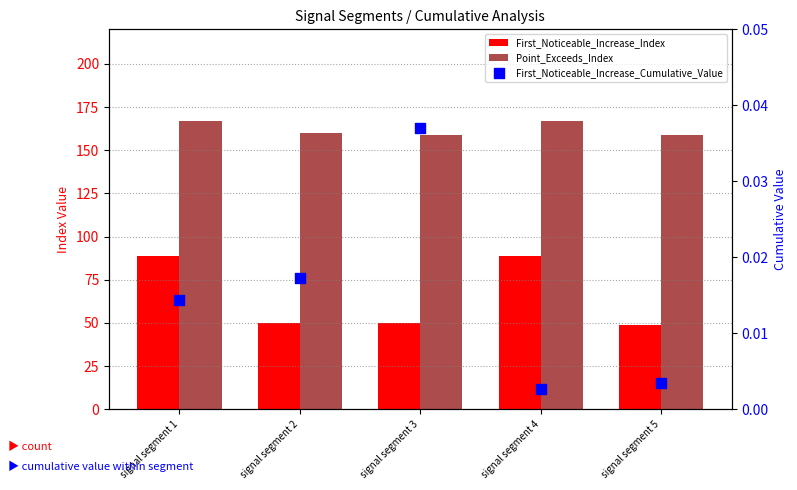

Which series contains the lowest Y value?

First_Noticeable_Increase_Cumulative_Value